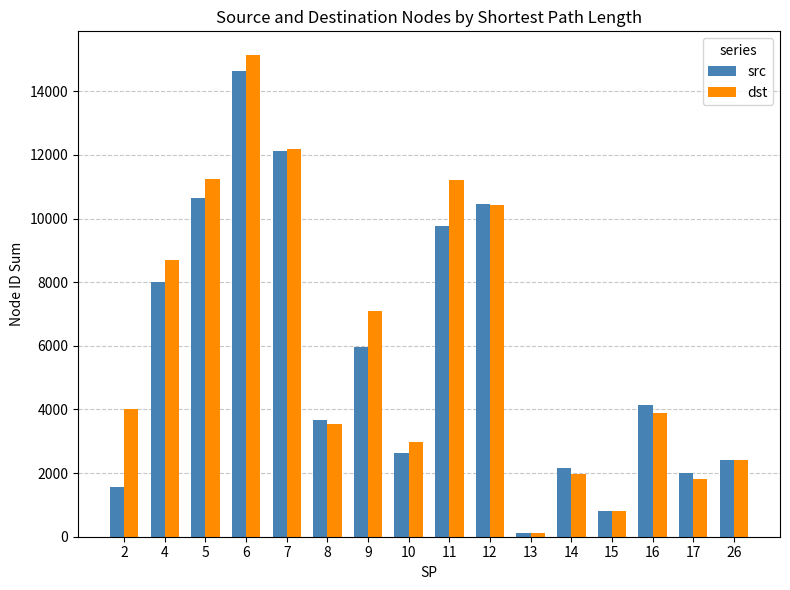

How many data points in dst are less than 4029?

8